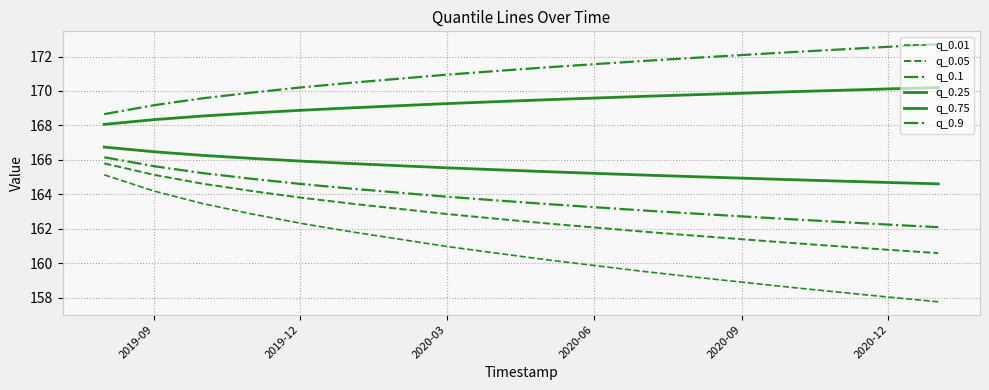

Does the chart have visible grid lines?

Yes